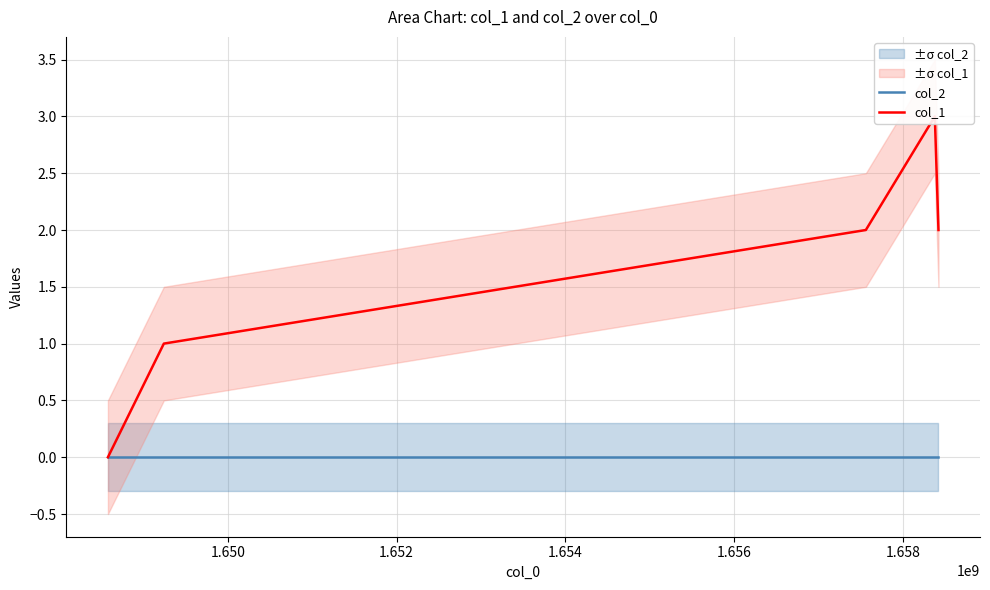

True or false: col_1 has more than 1 points higher than both neighbors.

False